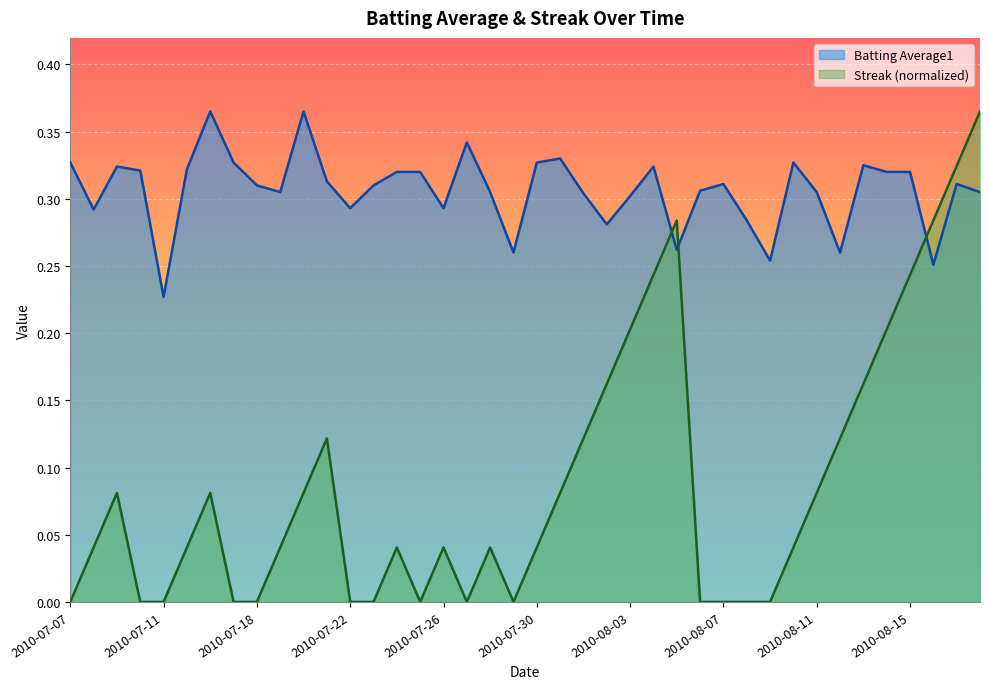

How many interior local peaks does the Streak series have?

7